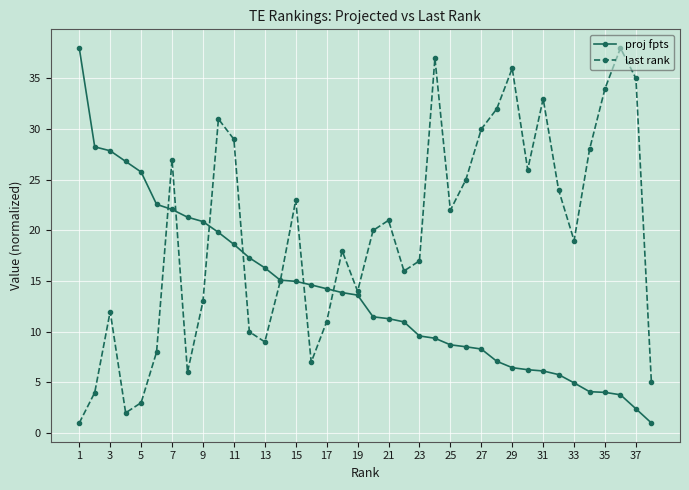

What is the value of the proj fpts point at the 5th from the left?

25.8